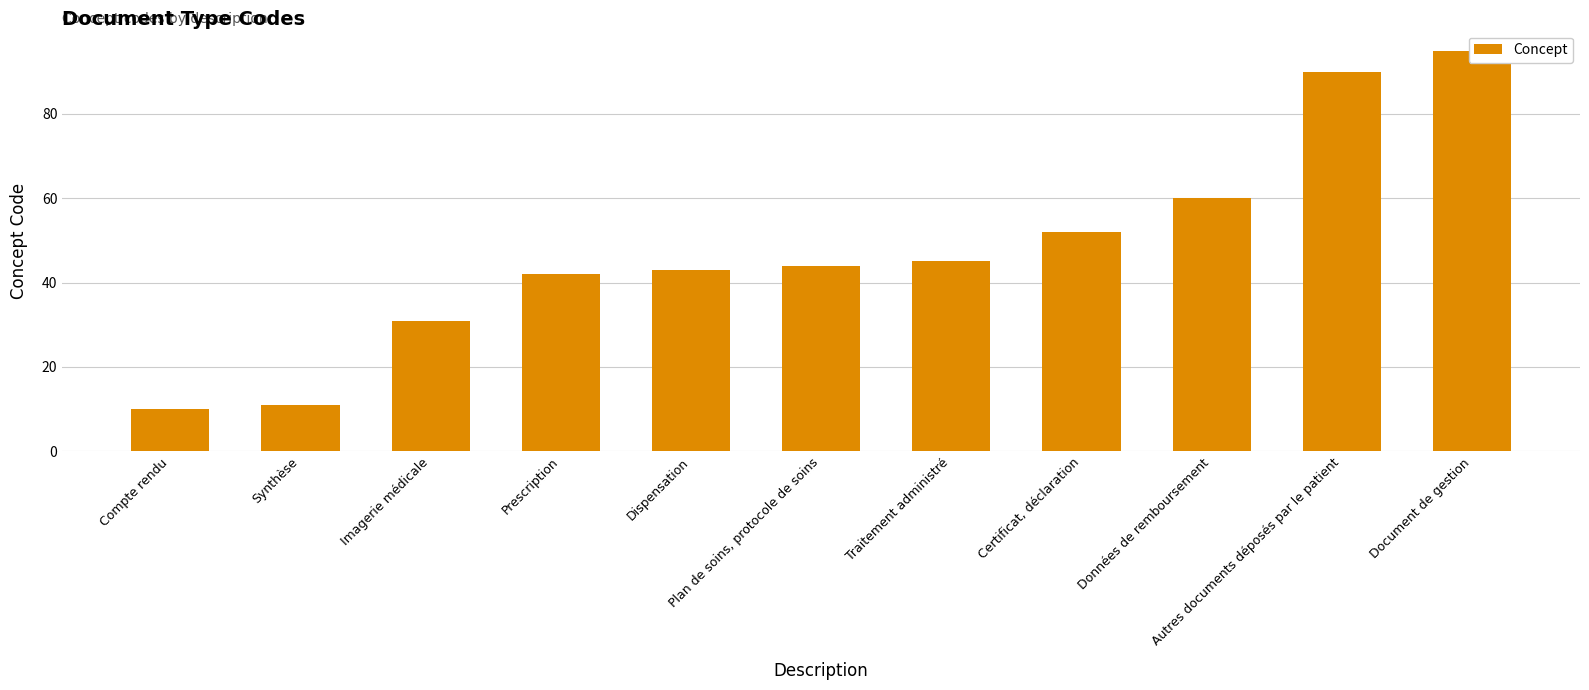

Between Plan de soins, protocole de soins and Certificat, déclaration, which is larger?

Certificat, déclaration